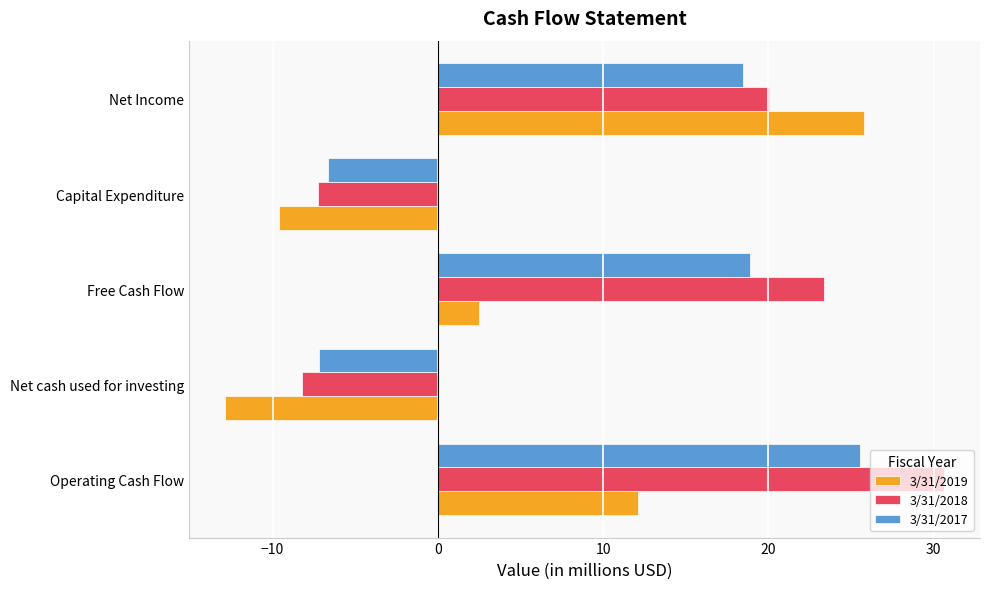

Where is 3/31/2018 nearest to the value 11?

Net Income